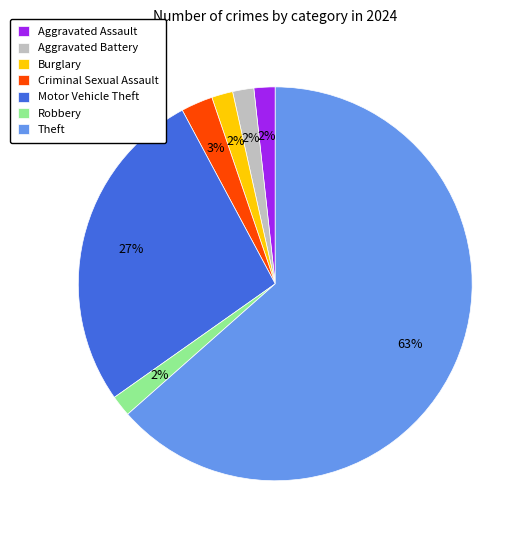

True or false: Aggravated Battery accounts for 2% of the total.

True